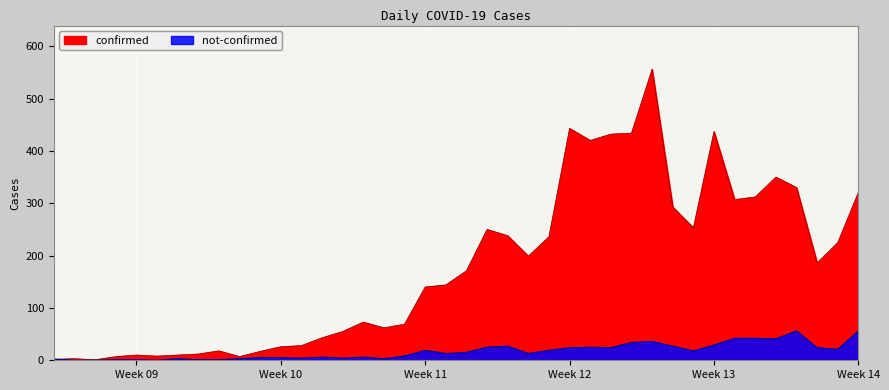

At how many categories does at least one series exceed 46?

26